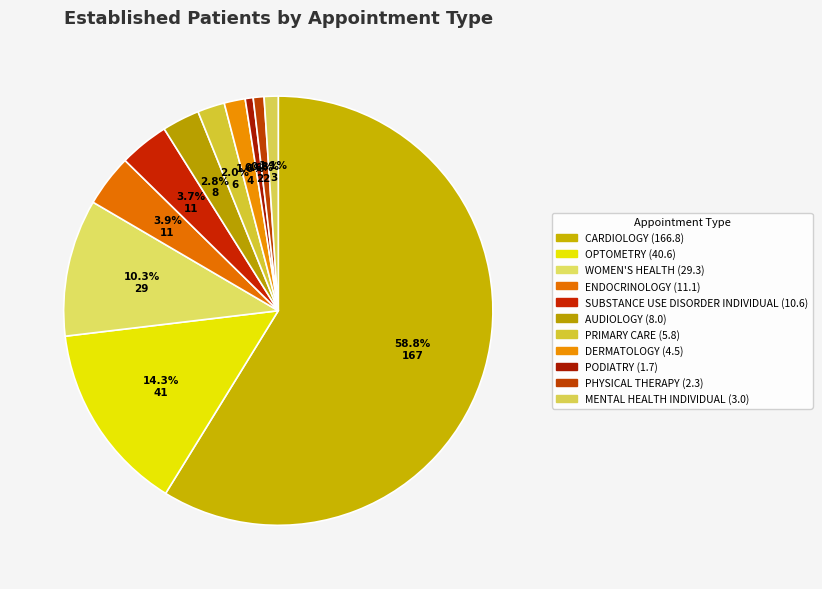

Count the number of slices in the pie.

11